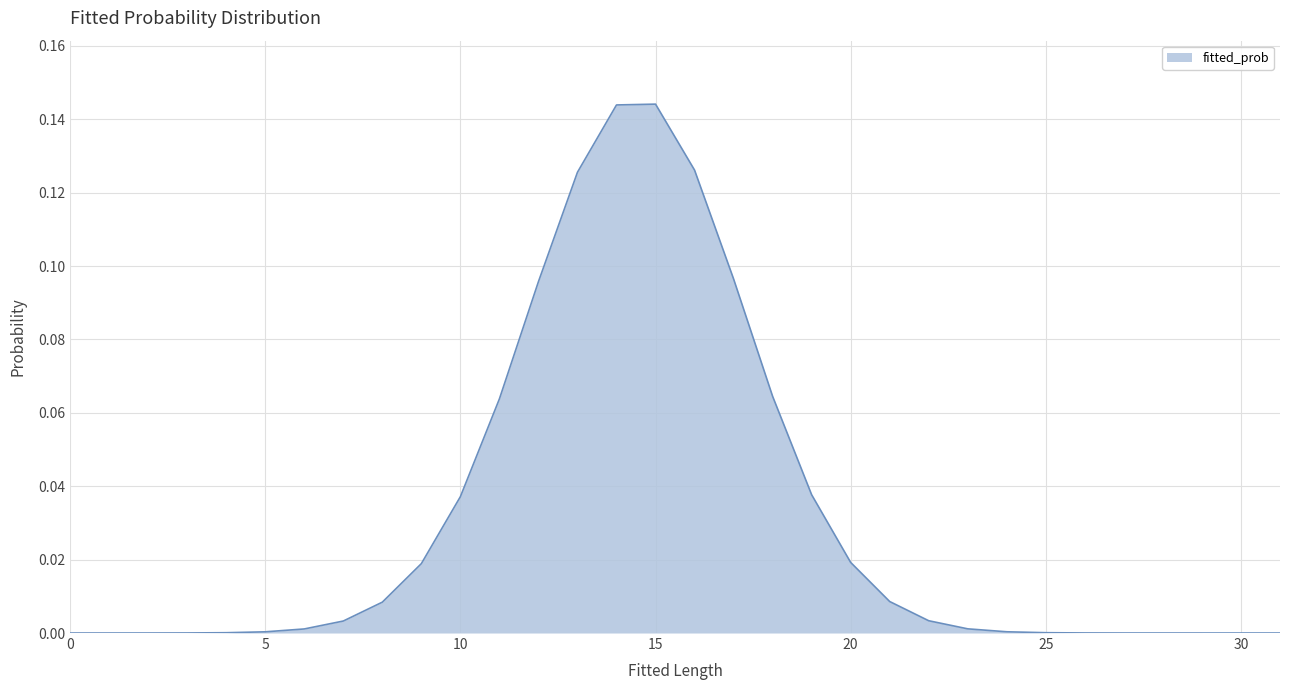

Does the chart have visible grid lines?

Yes